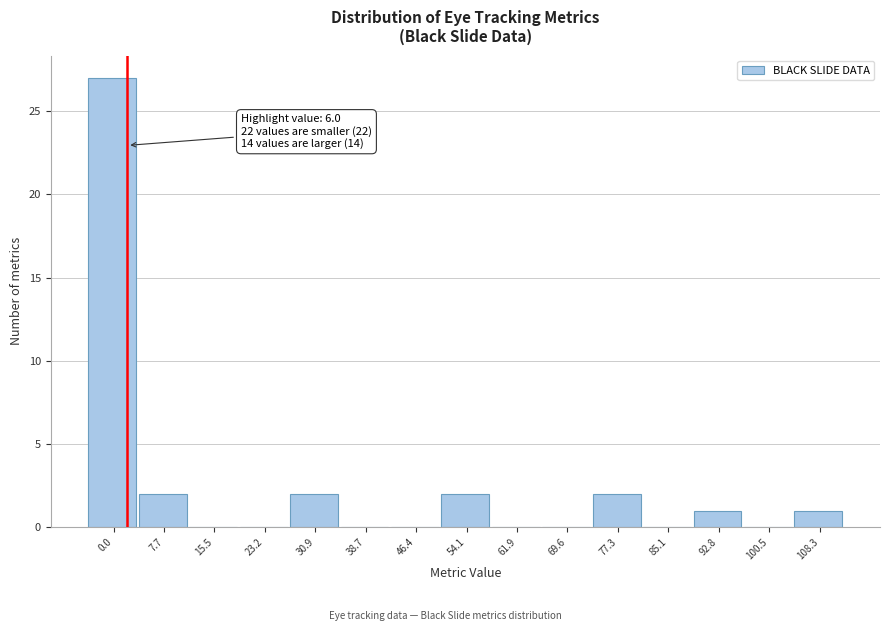

Reading right to left, list all the values displayed in this chart.

108.3=1	100.5=0	92.8=1	85.1=0	77.3=2	69.6=0	61.9=0	54.1=2	46.4=0	38.7=0	30.9=2	23.2=0	15.5=0	7.7=2	0.0=27